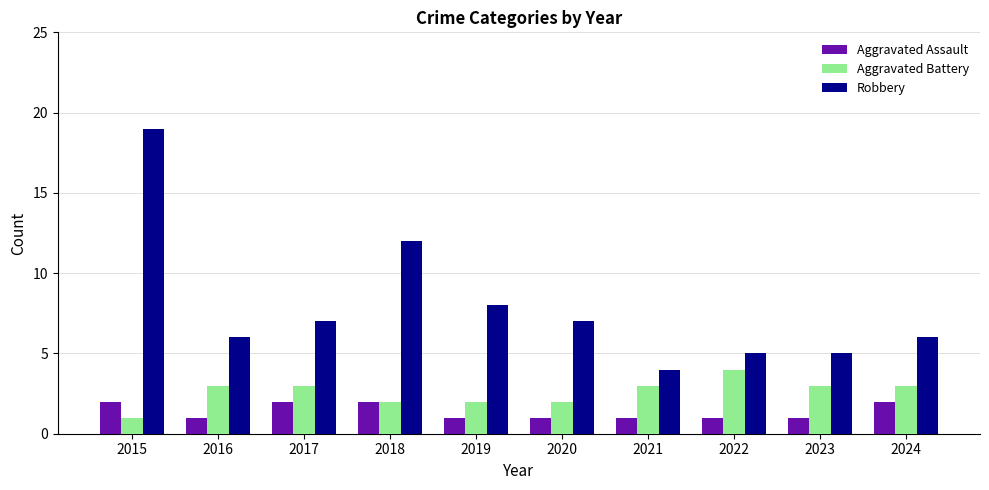

Is it true that Aggravated Assault equals 1 at 2016?

True